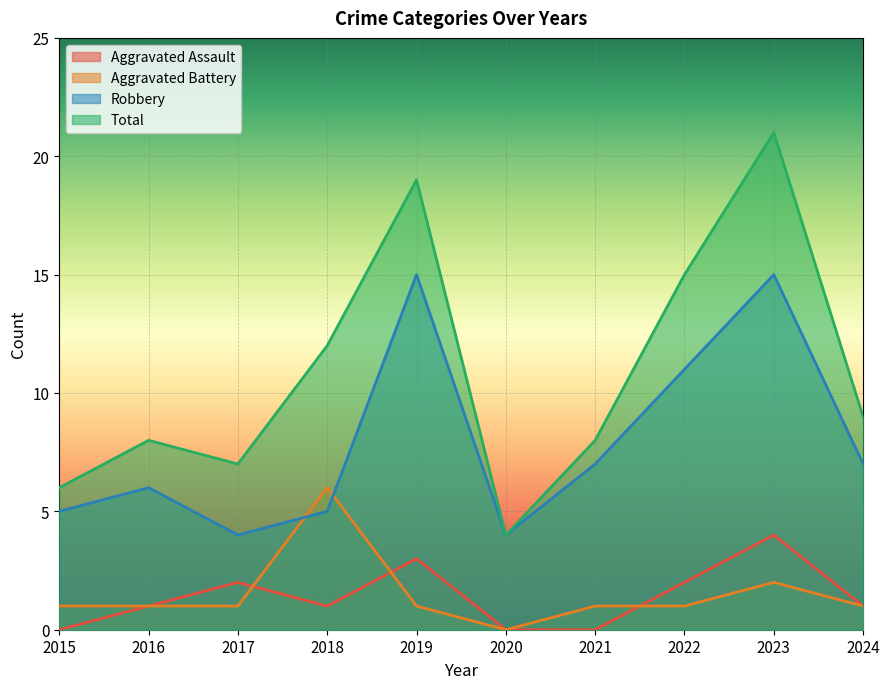

What is the spread (max minus min) of values at 2017?

6